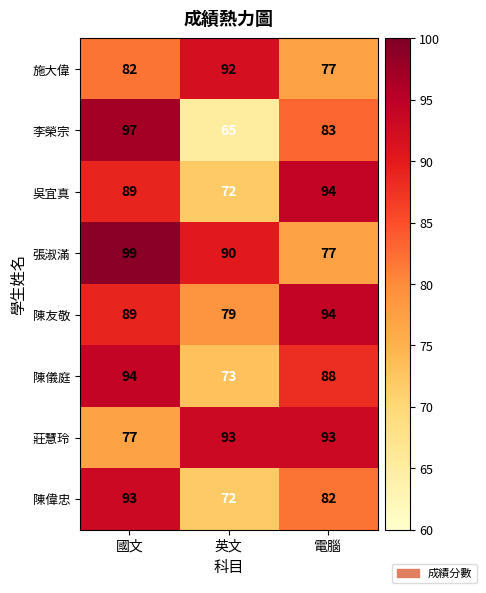

What is the greatest value displayed?

99